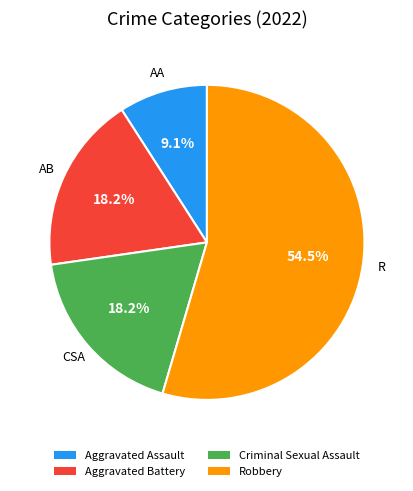

To the nearest percent, what percentage of the pie is Aggravated Battery?

18%